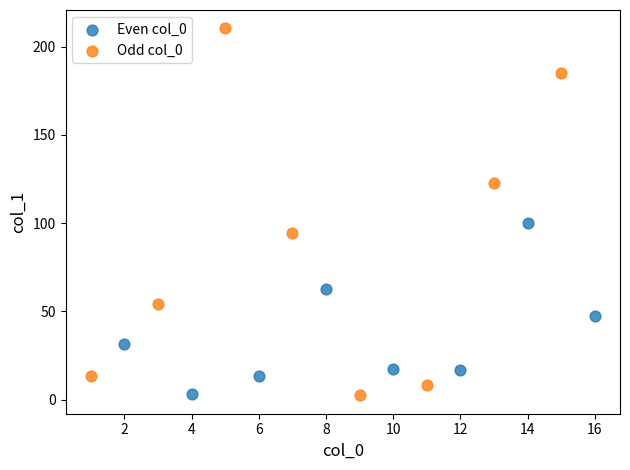

Which series has the largest Y range (max minus min)?

Odd col_0